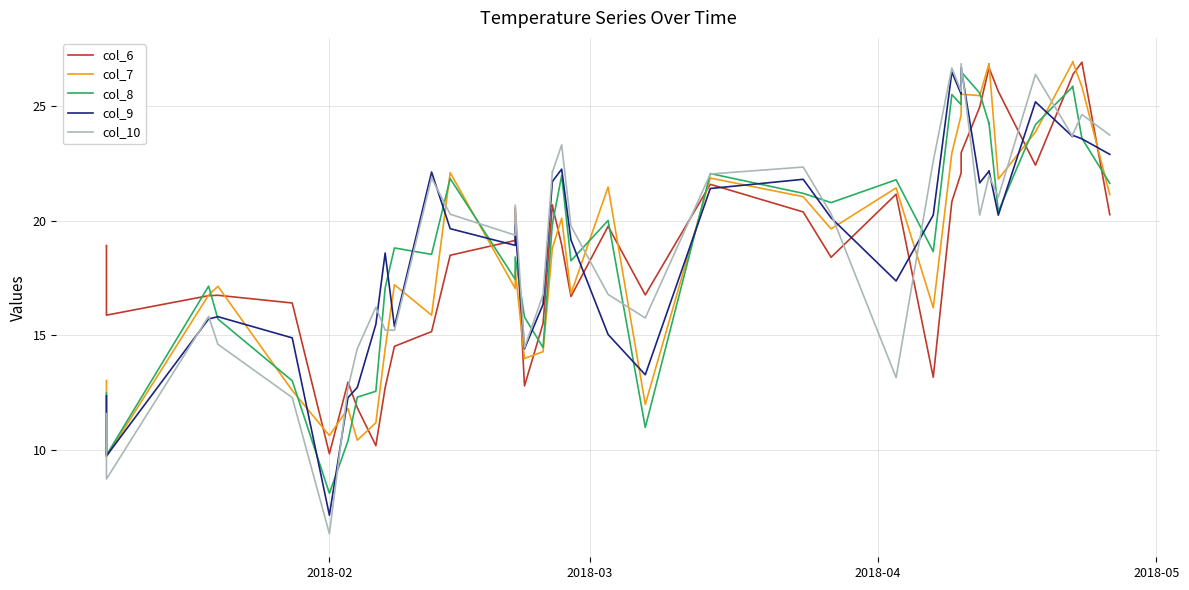

What is the greatest value displayed?

26.9